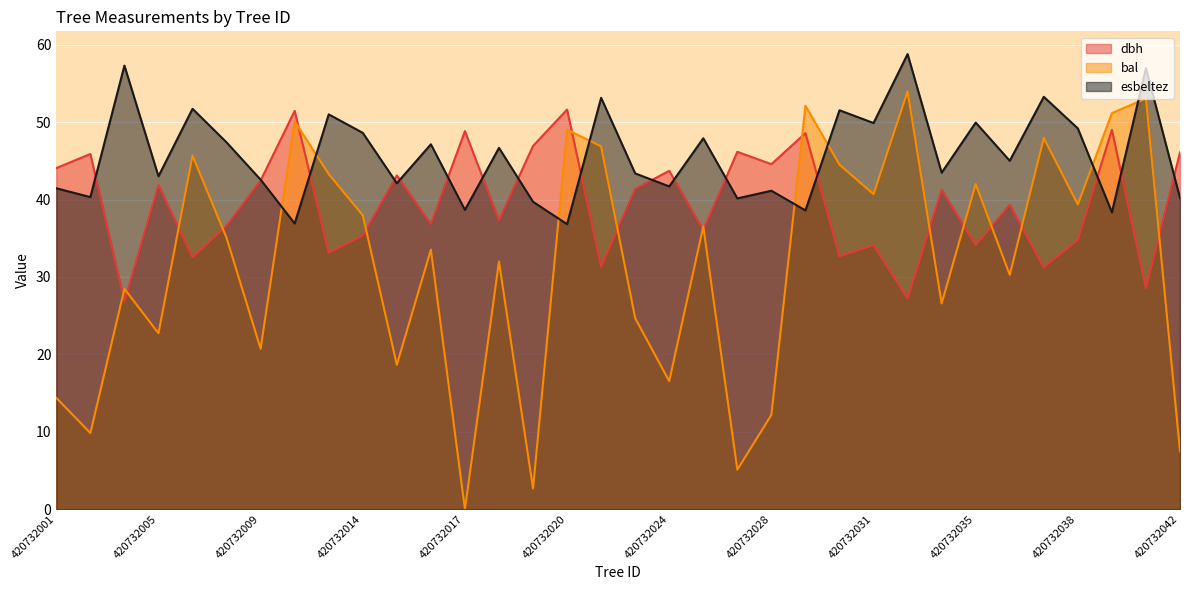

What is the sum of all esbeltez values?

1554.2